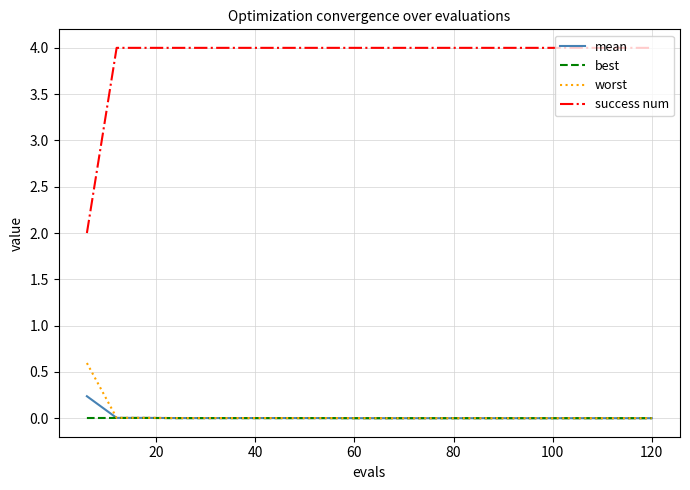

Which series has the widest spread of values?

success num